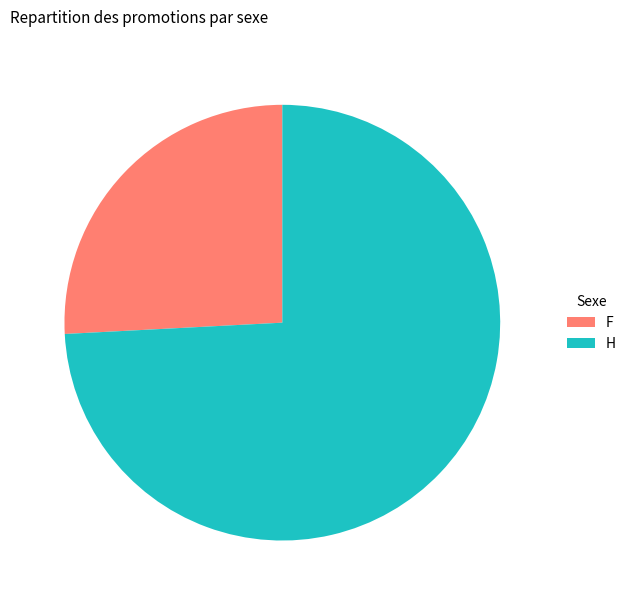

Combined, do F and H account for over 50%?

Yes